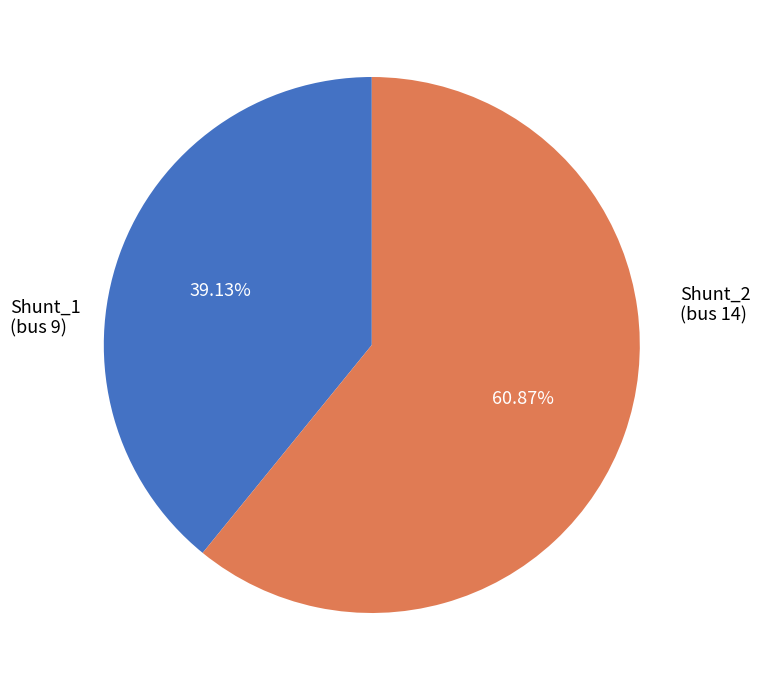

Is there a majority slice in this chart?

Yes